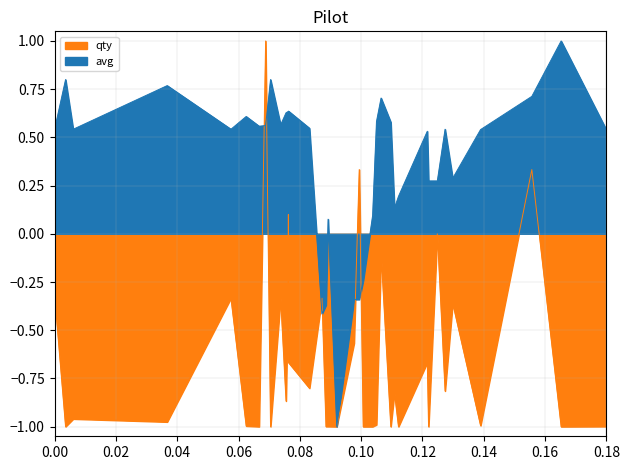

Which series has the largest range (max minus min)?

avg